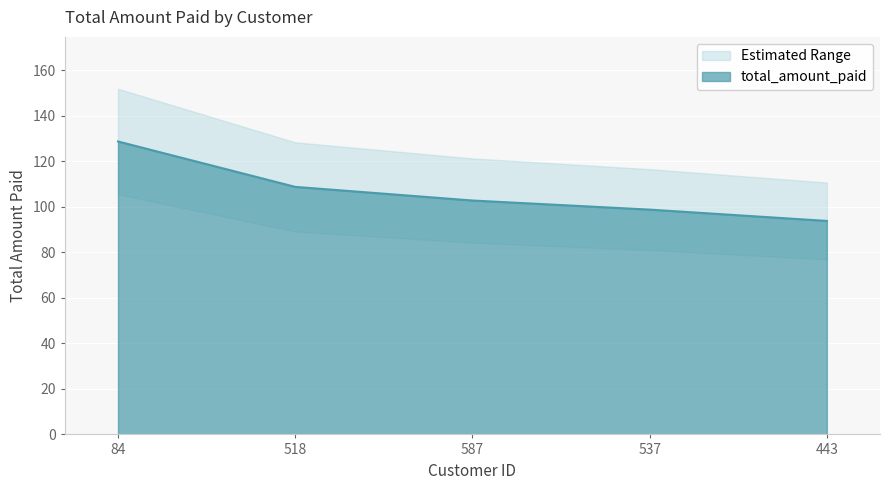

At which category does the chart reach its minimum across all series?

443